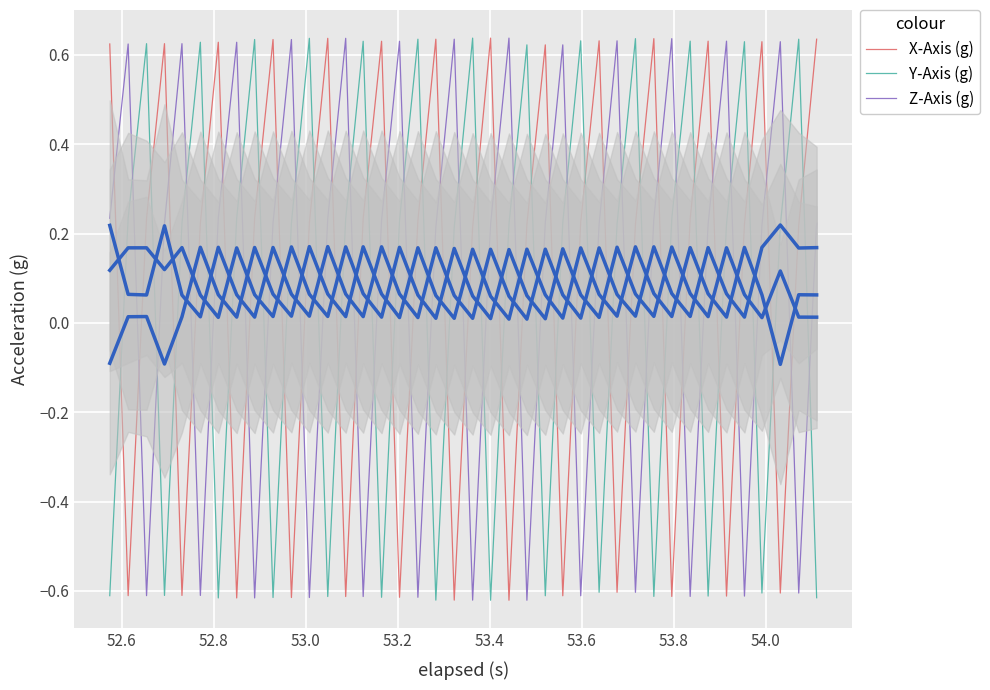

After their last crossing, which series has the higher values: X-Axis (g) or Y-Axis (g)?

X-Axis (g)